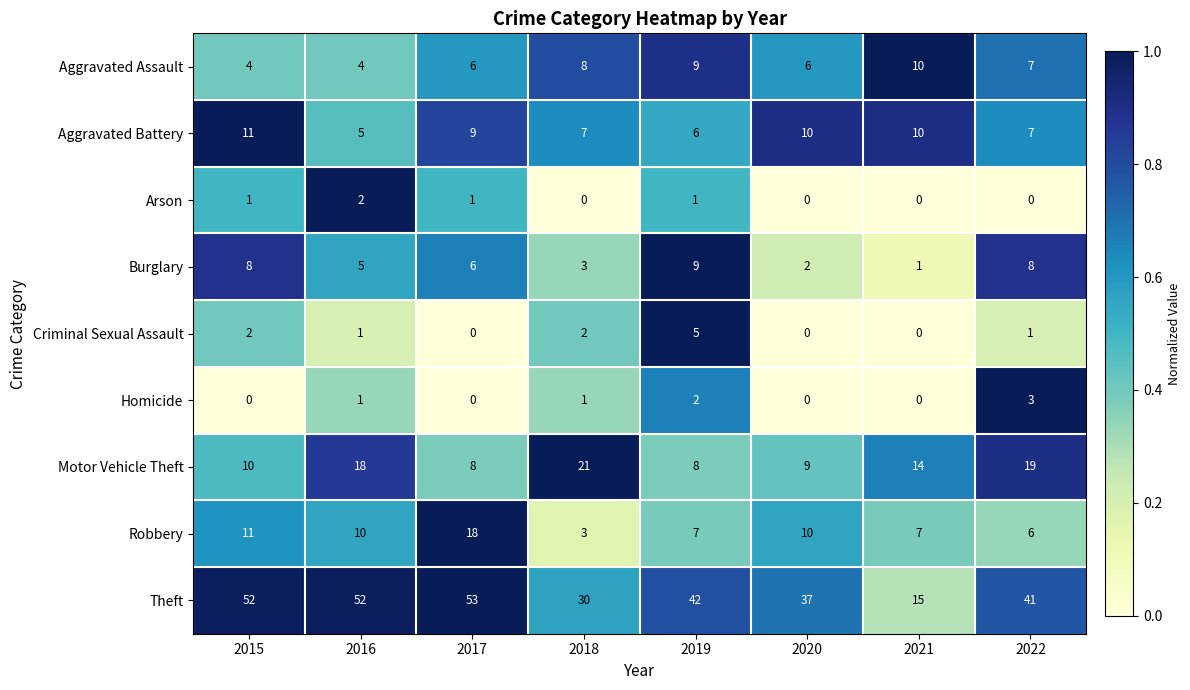

Which series has the widest spread of values?

Theft